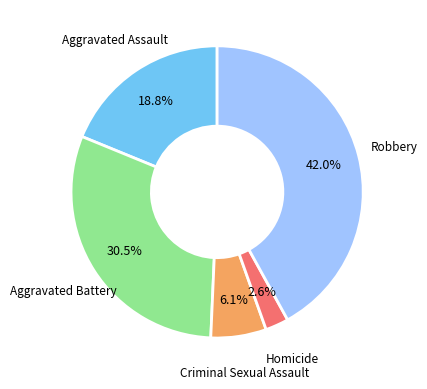

Does any single category account for the majority?

No